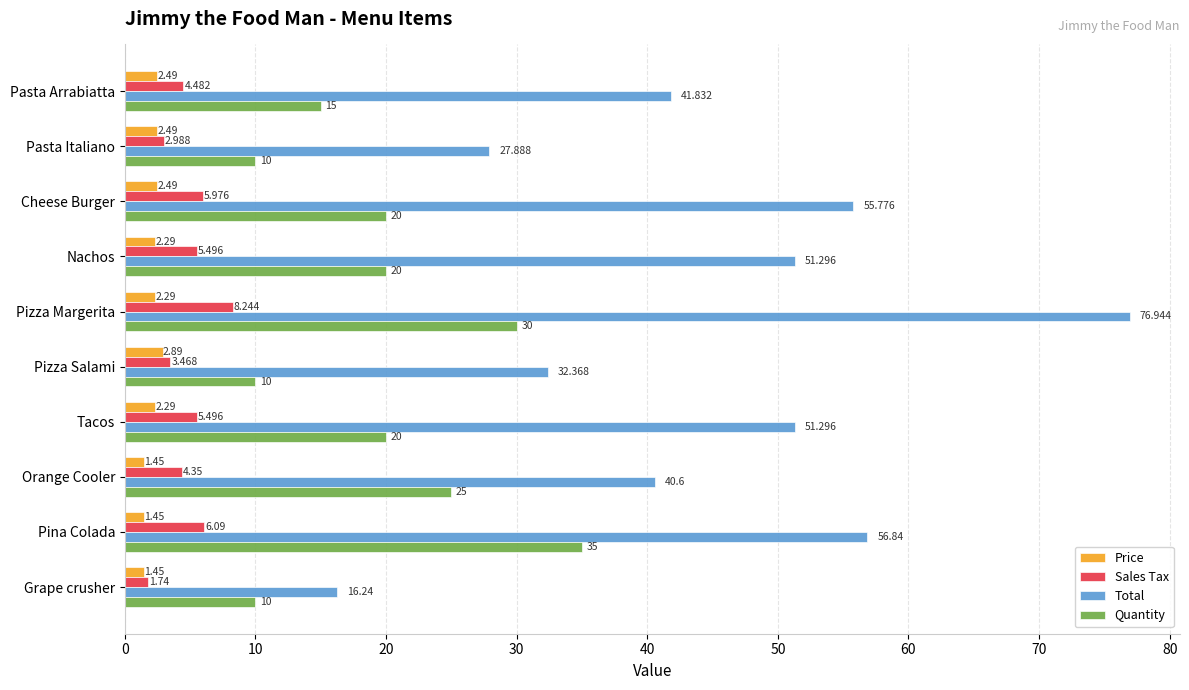

Which label corresponds to the largest value in the chart?

Pizza Margerita